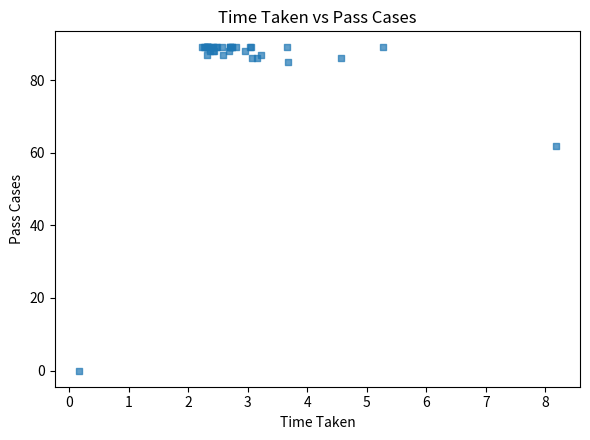

What Y value in the scatter plot is closest to 44?

62